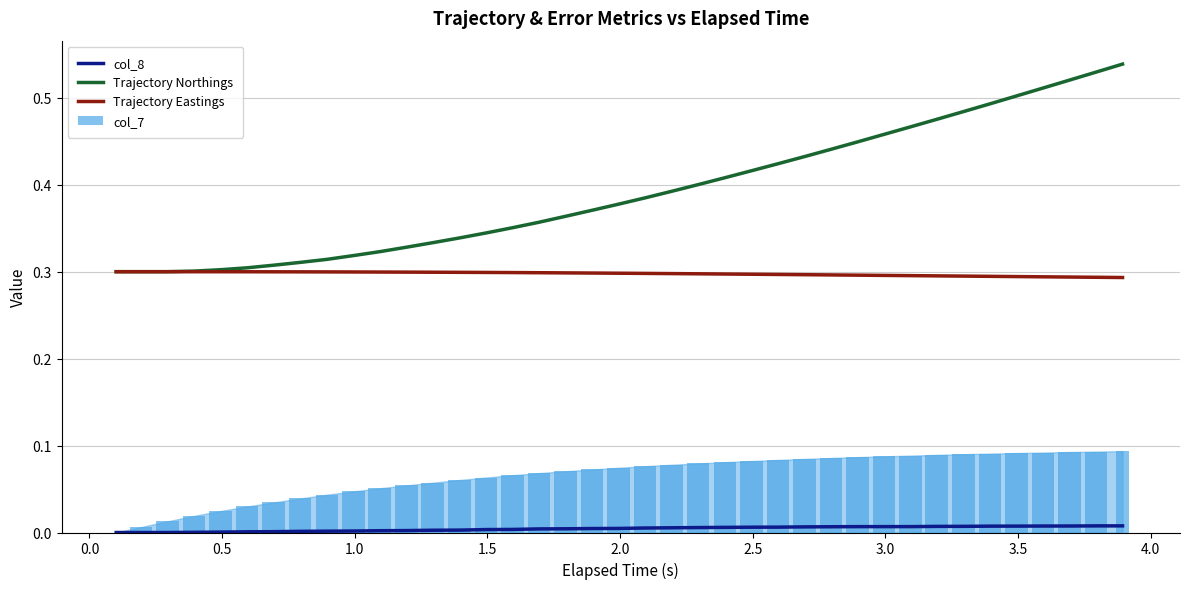

Which series has the largest range (max minus min)?

Trajectory Northings